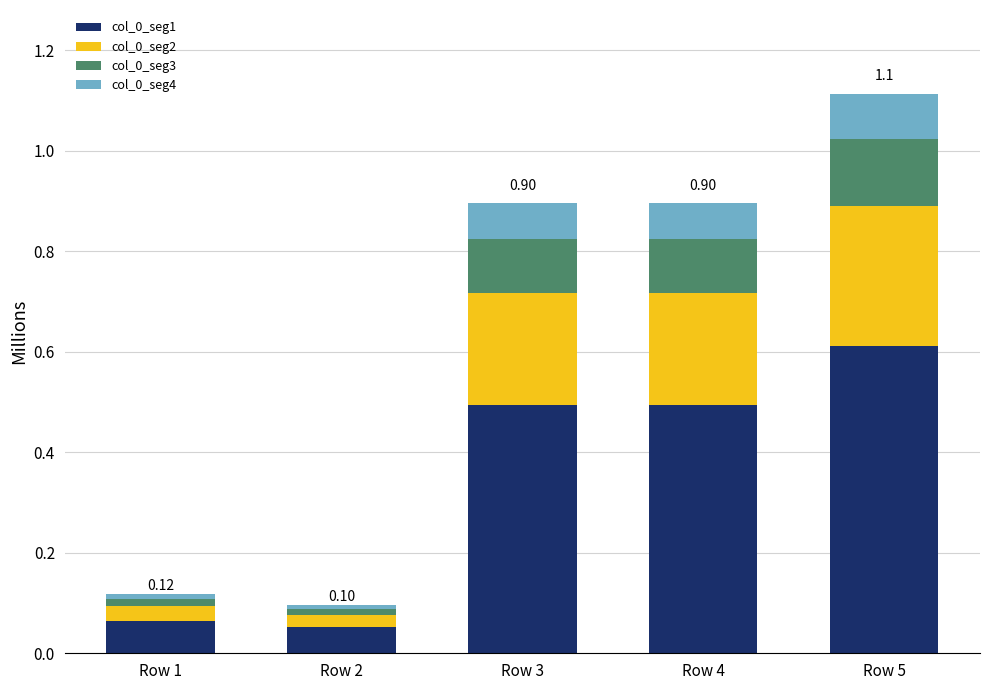

What are all the series names shown in the legend?

col_0_seg1, col_0_seg2, col_0_seg3, col_0_seg4